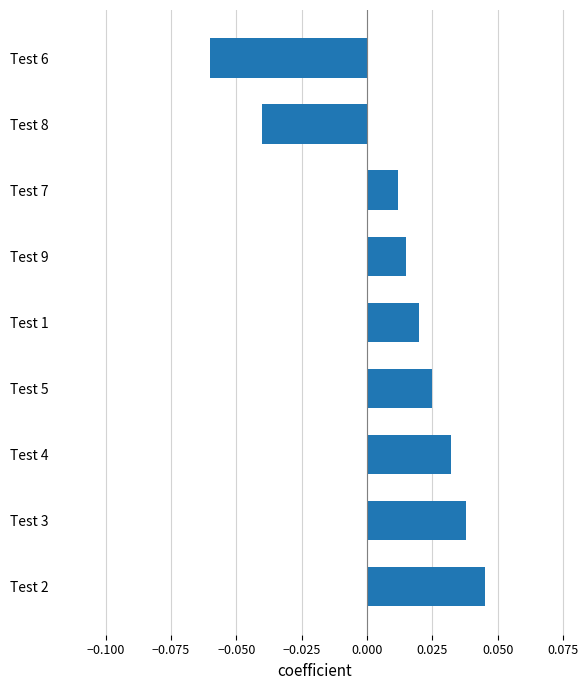

Which label corresponds to the largest value in the chart?

Test 2